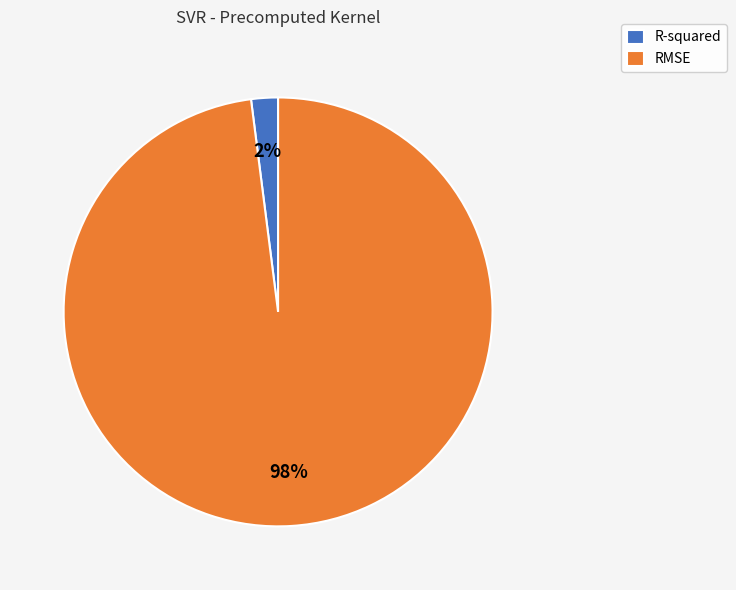

To the nearest percent, what is the average slice percentage?

50%